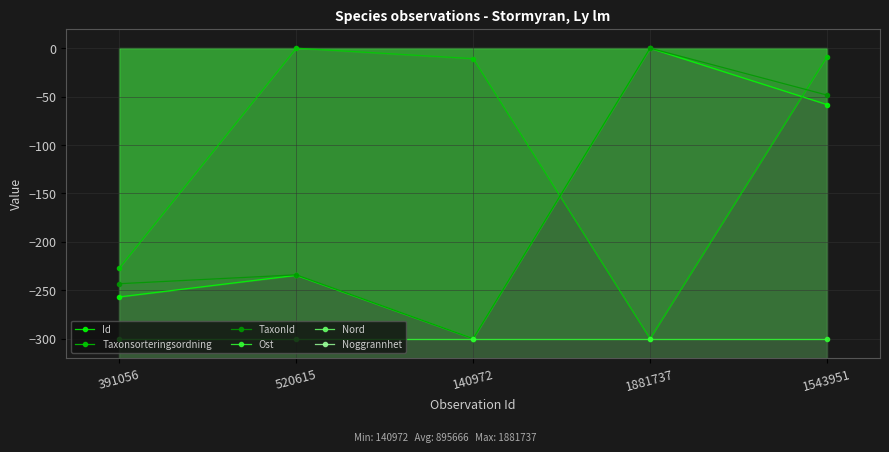

Which category has the lowest value in the Id series?

140972